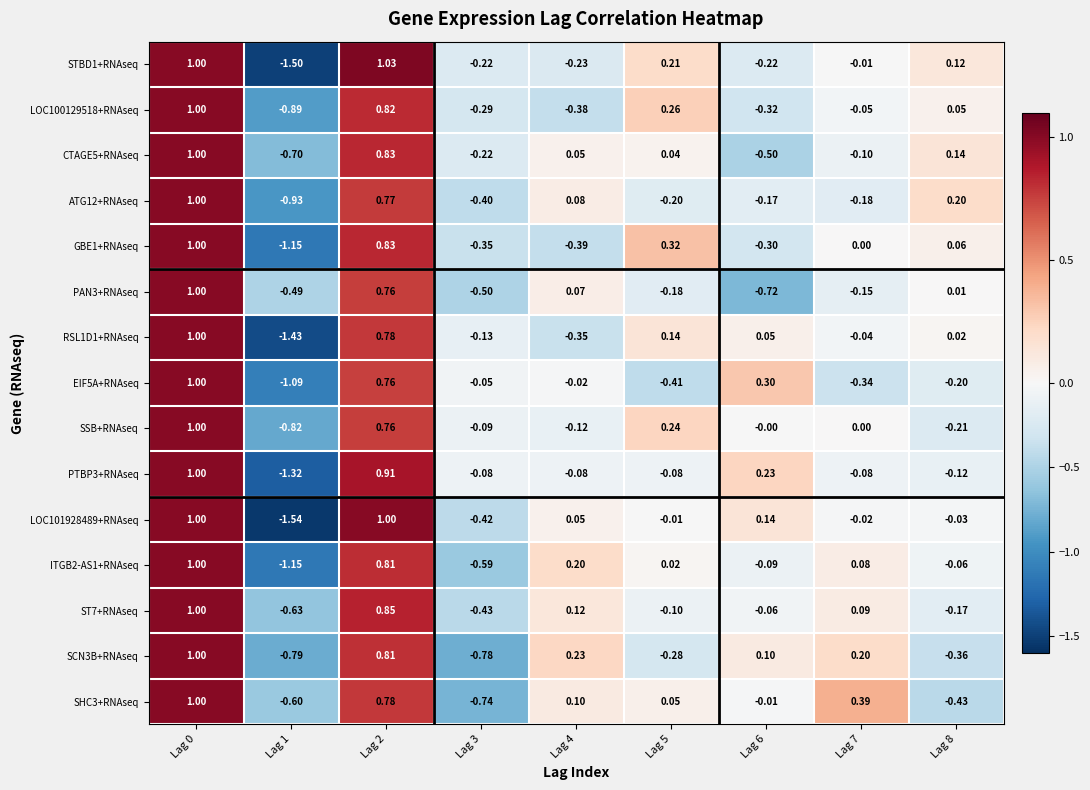

Is the value of GBE1+RNAseq at Lag 5 greater than the value of CTAGE5+RNAseq at Lag 1?

Yes